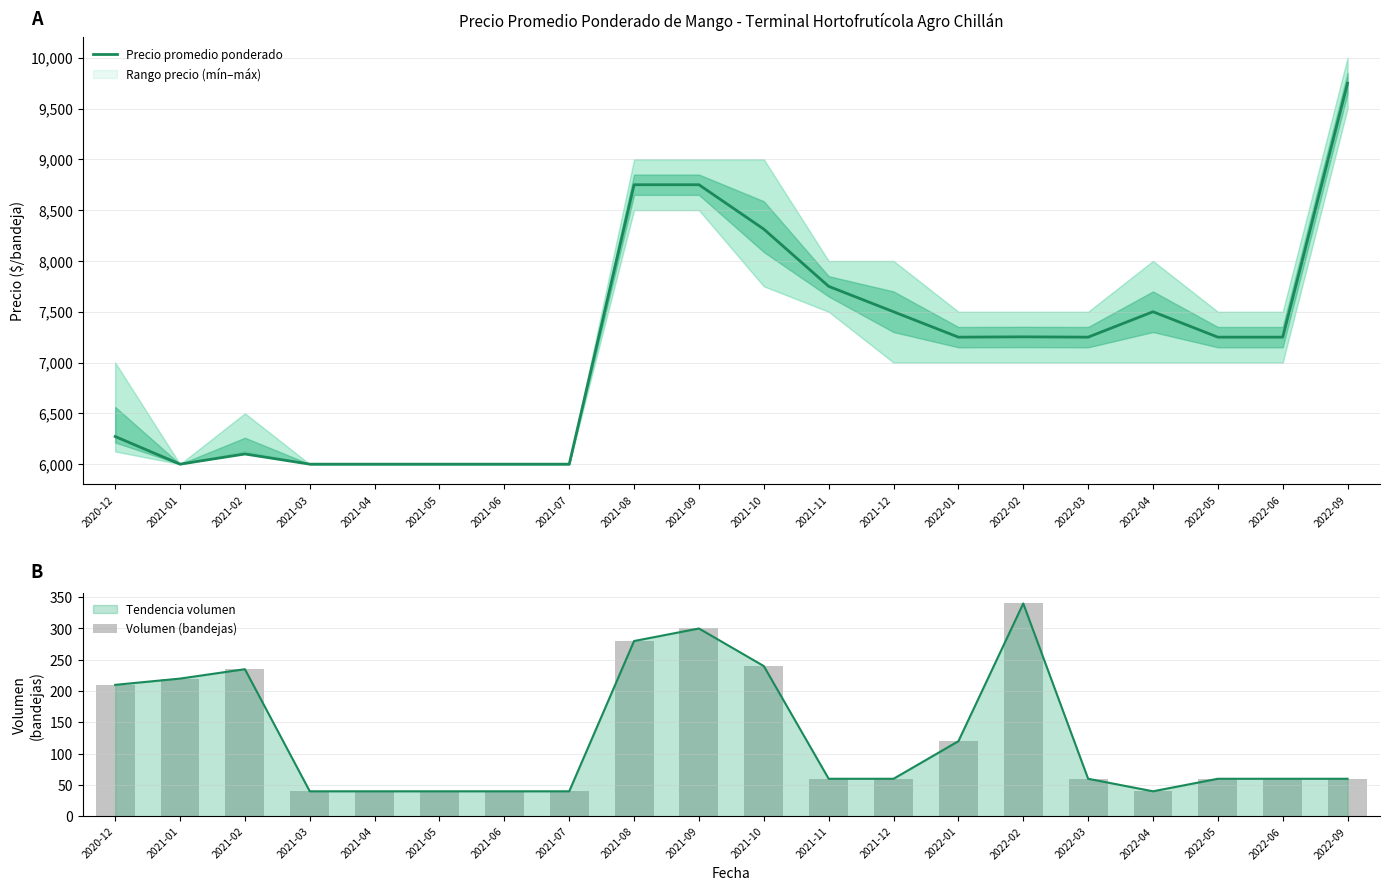

What is the difference between the maximum and minimum values in the Volumen (bandejas) series?

300